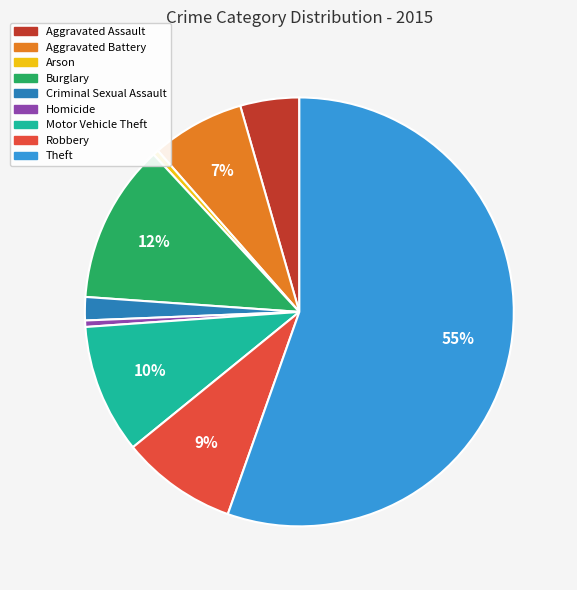

To the nearest percent, what is the difference between the Aggravated Battery and Theft slice percentages?

48%